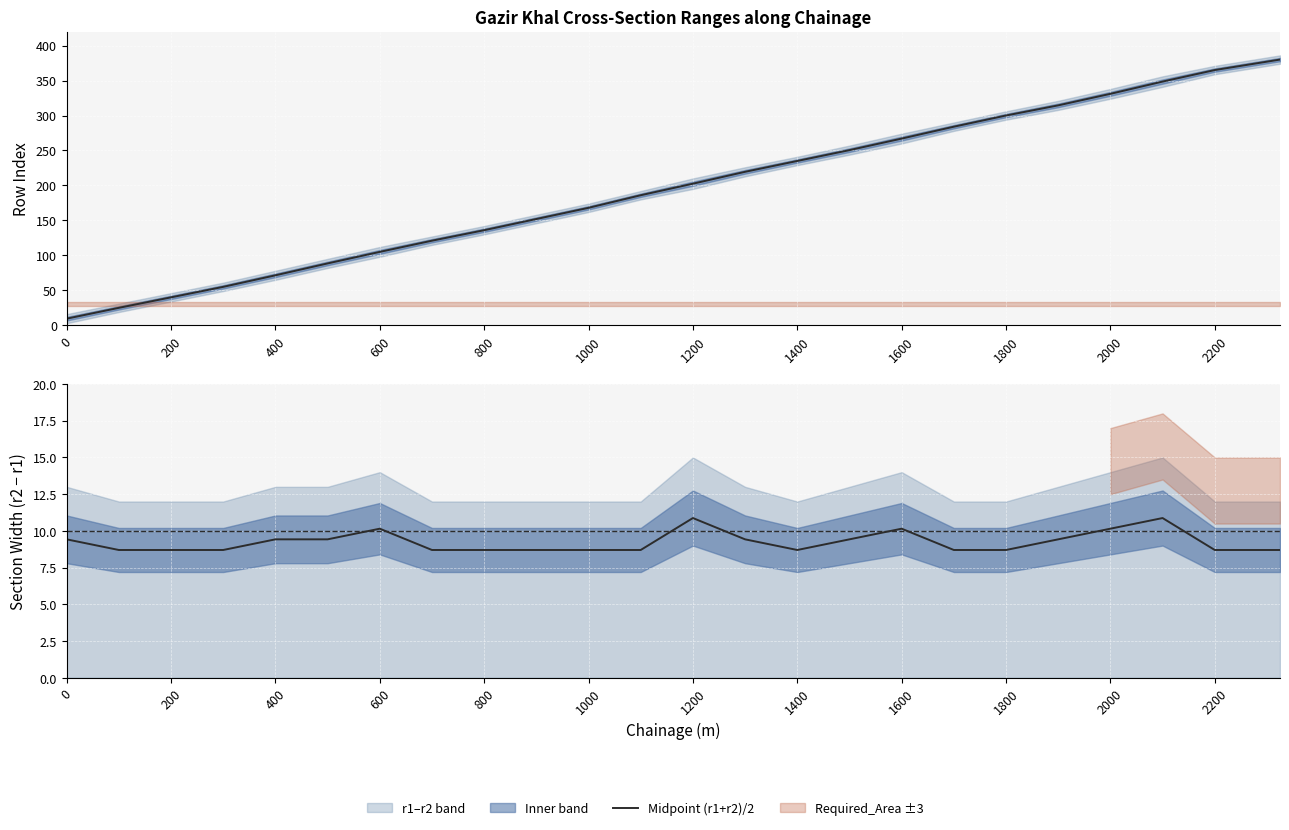

The Mid width series shows 10.2 at 1600. True or false?

True